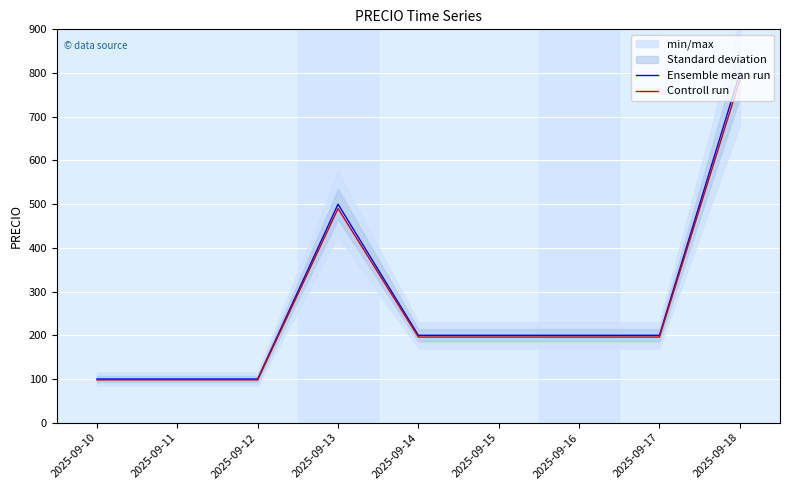

Reading right to left, extract all data points from this chart.

Ensemble mean run: 800	200	200	200	200	500	100	100	100
Controll run: 784	196	196	196	196	490	98	98	98